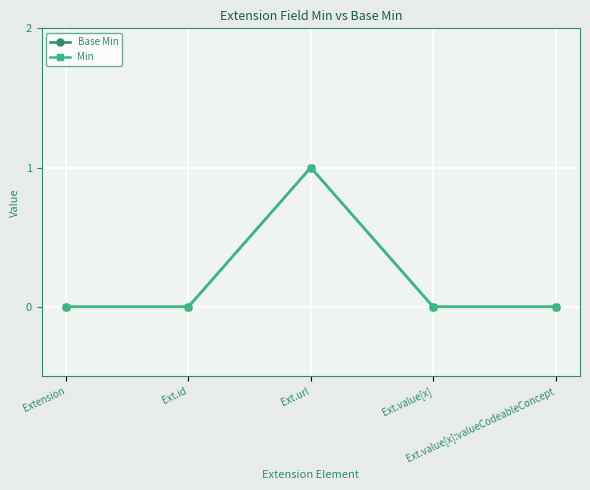

Is this an area chart (filled region under the line)?

No